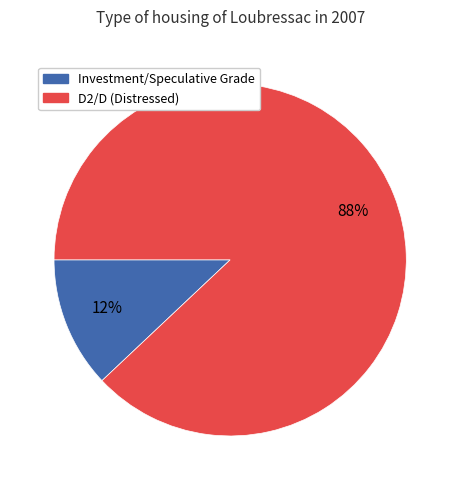

Does any single category account for the majority?

Yes